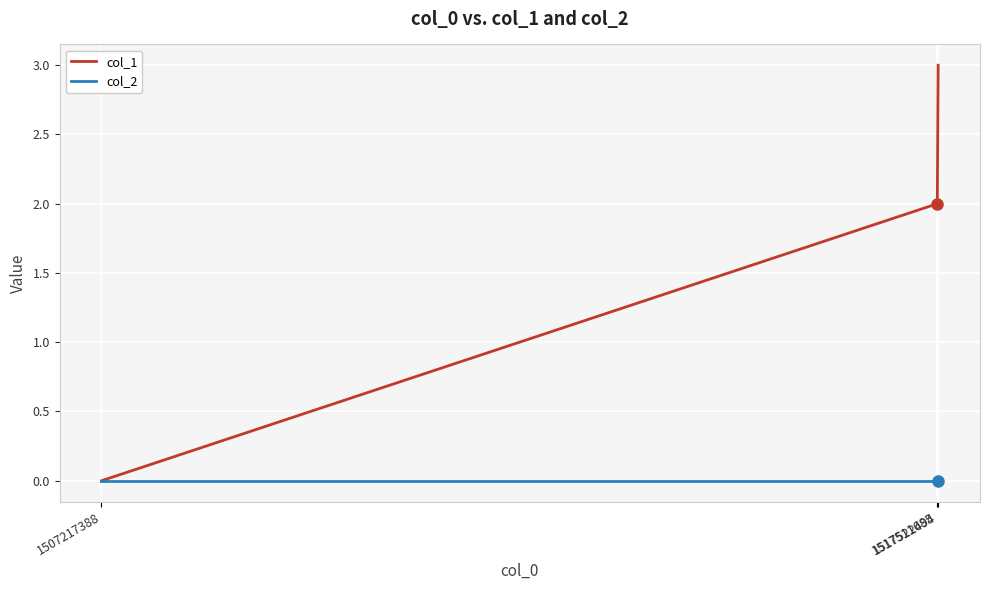

Which series has the largest range (max minus min)?

col_1